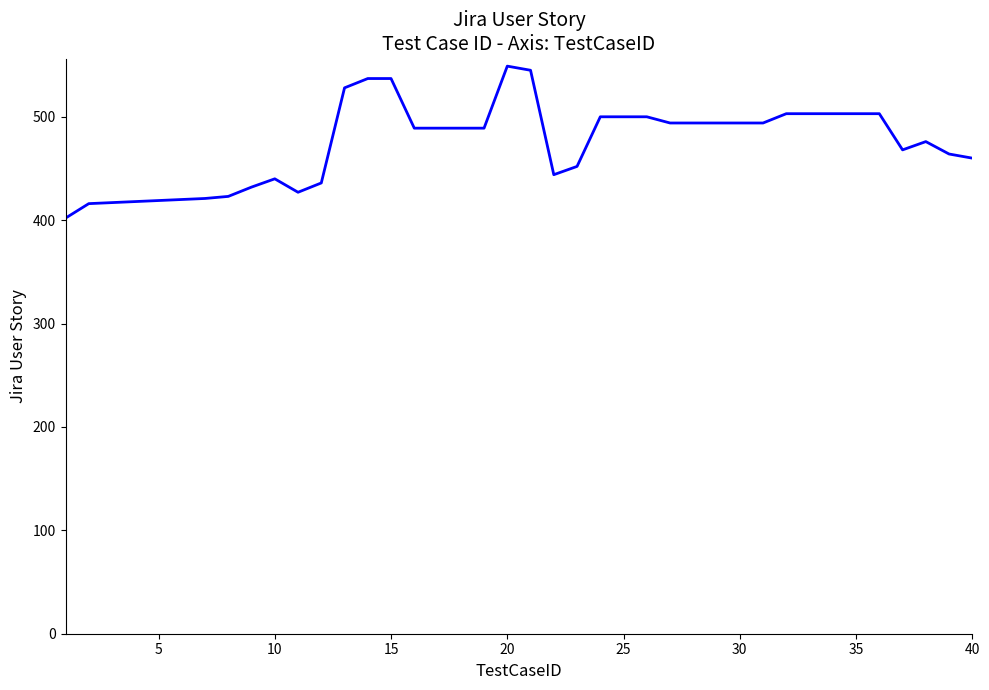

What is the greatest value displayed?

549